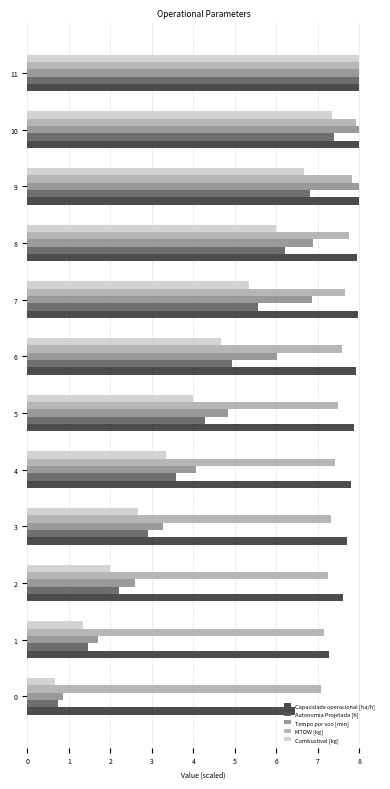

At which label does Autonomia Projetada [h] reach its peak?

11